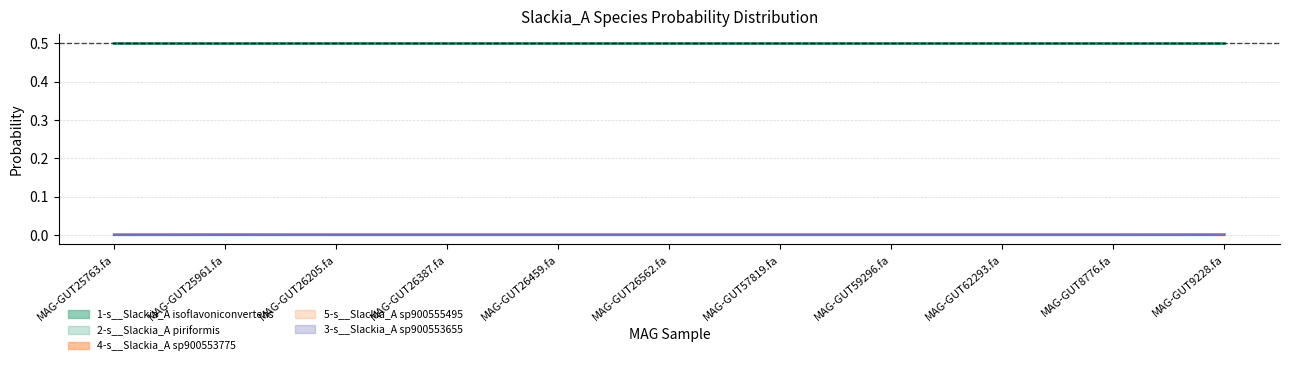

At which label is 5-s__Slackia_A sp900555495 closest to 0?

MAG-GUT25763.fa